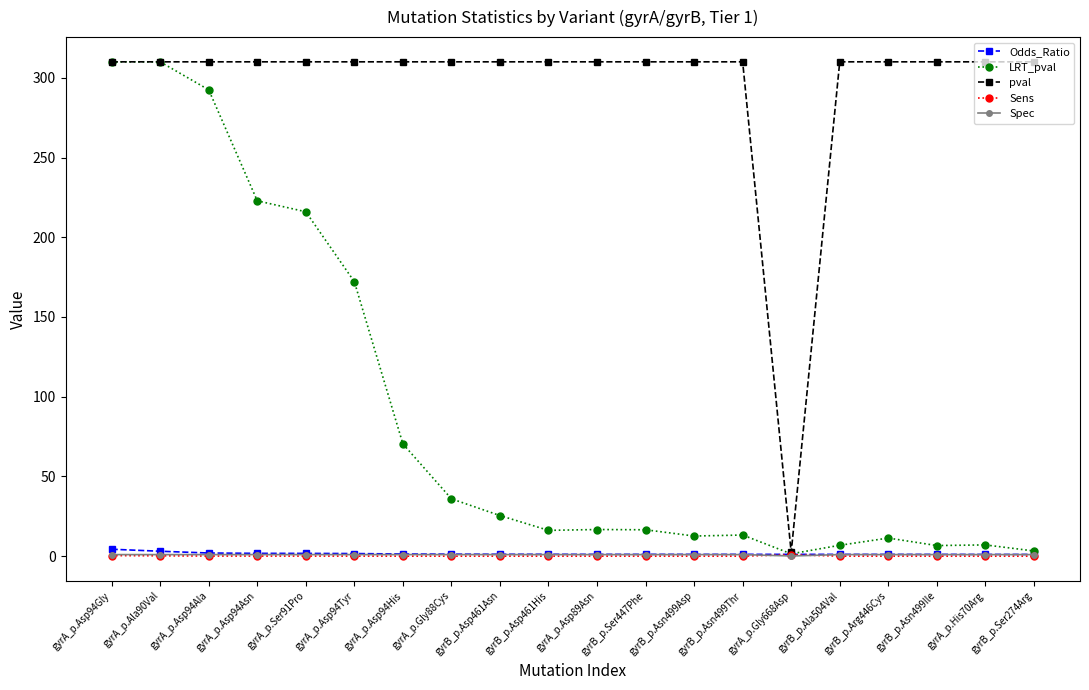

How many series are shown in this chart?

5